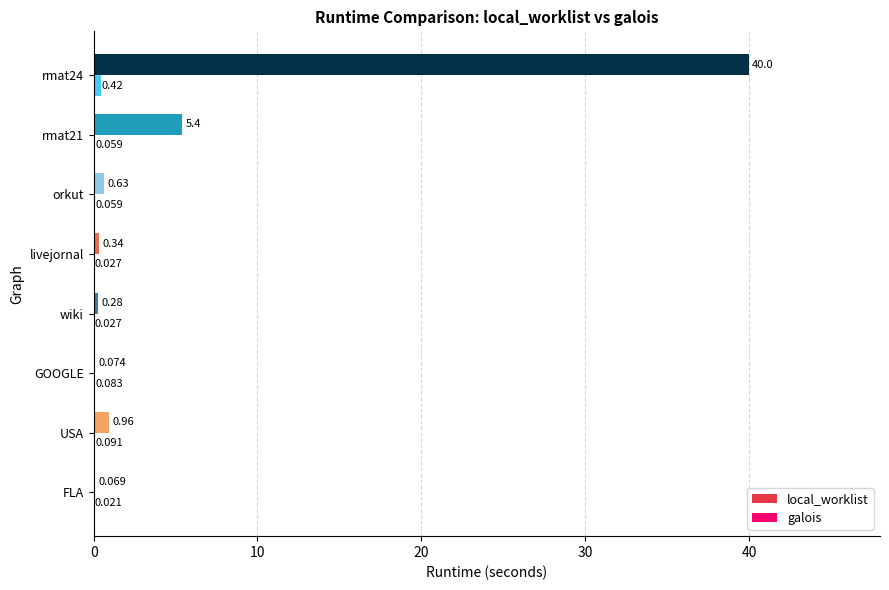

Between USA and rmat21, which series saw the biggest shift?

local_worklist